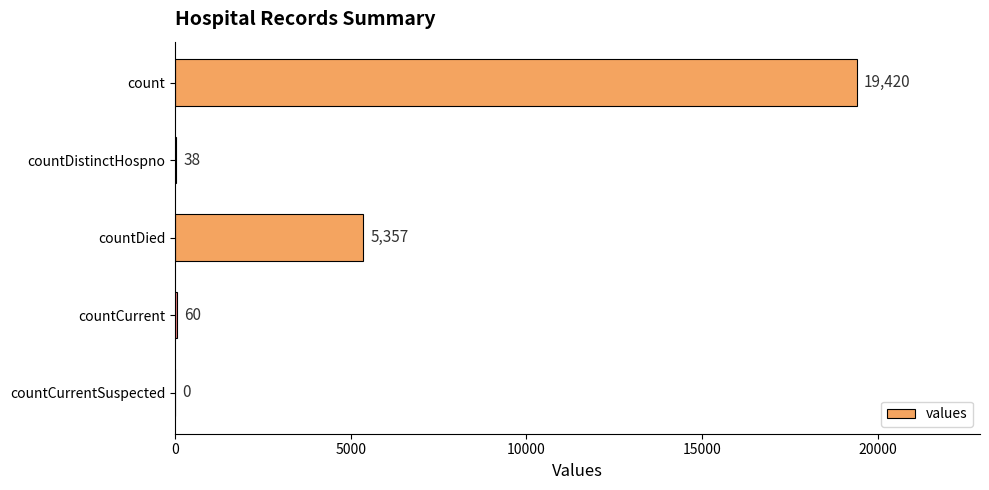

Are the bars horizontal?

Yes